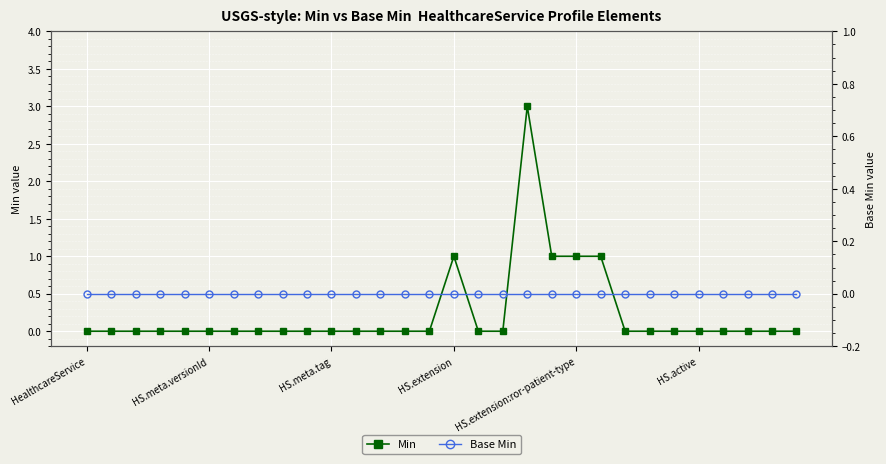

True or false: Base Min and Min cross at least once.

False